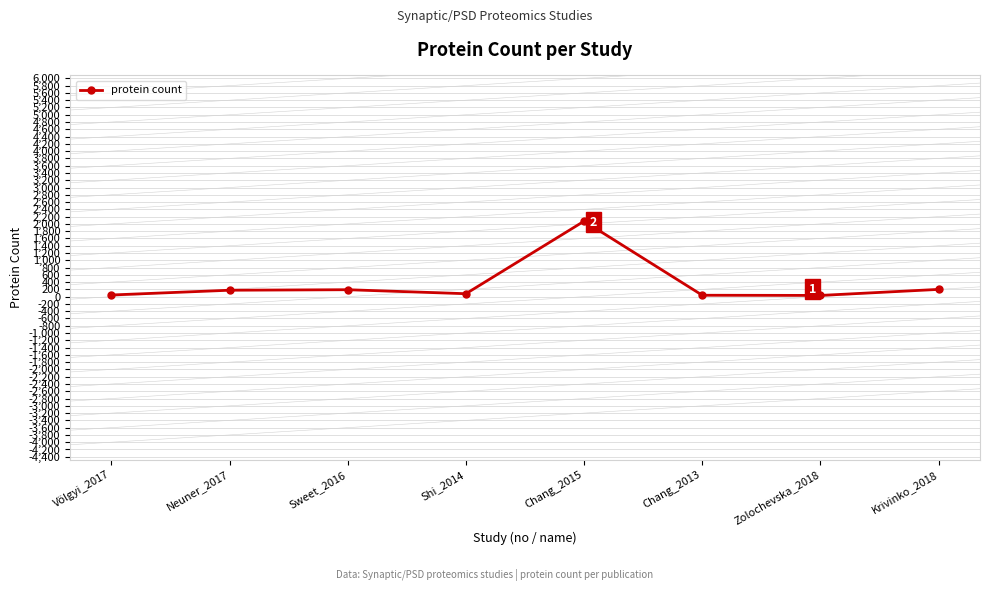

Count the number of data series in this chart.

1